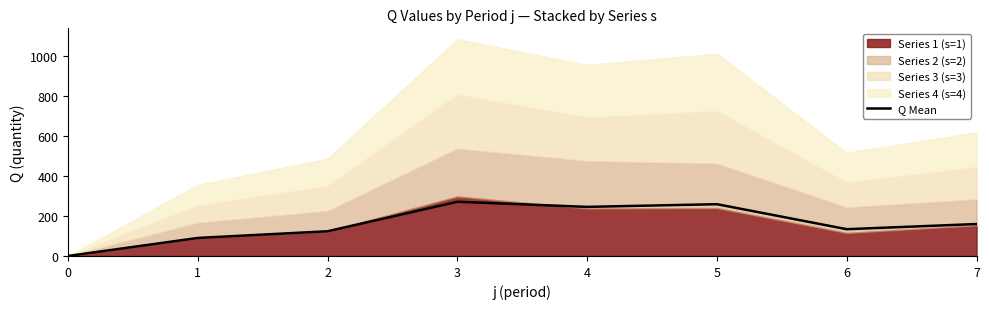

True or false: the data shows 245.0 at 4.

True